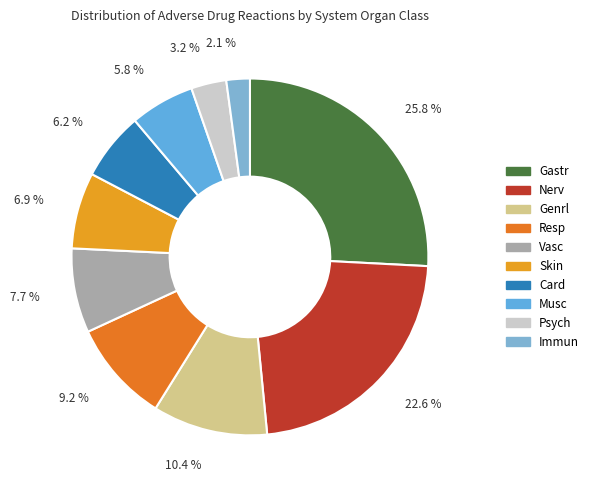

To the nearest percent, what is the combined percentage of Resp and Card?

15%